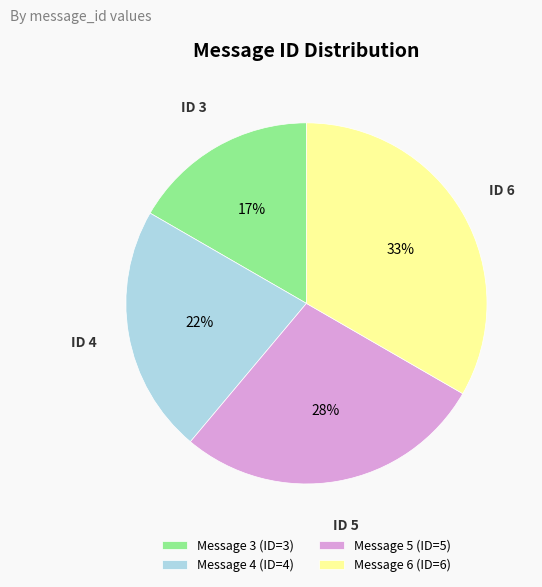

Which category has the biggest portion of the pie?

Message 6